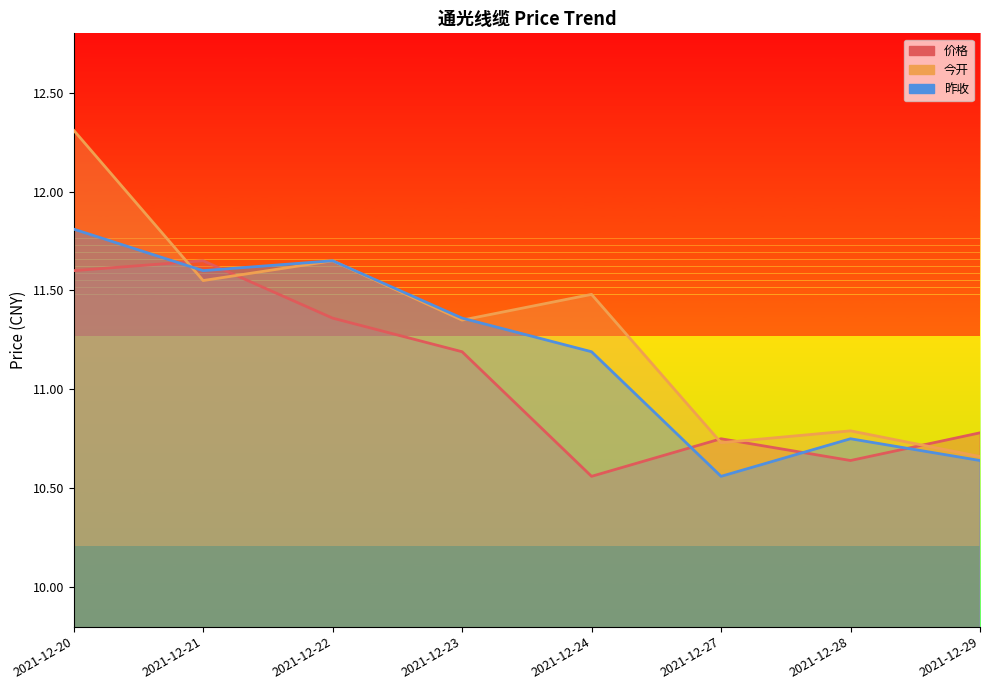

After their last crossing, which series has the higher values: 价格 or 昨收?

价格